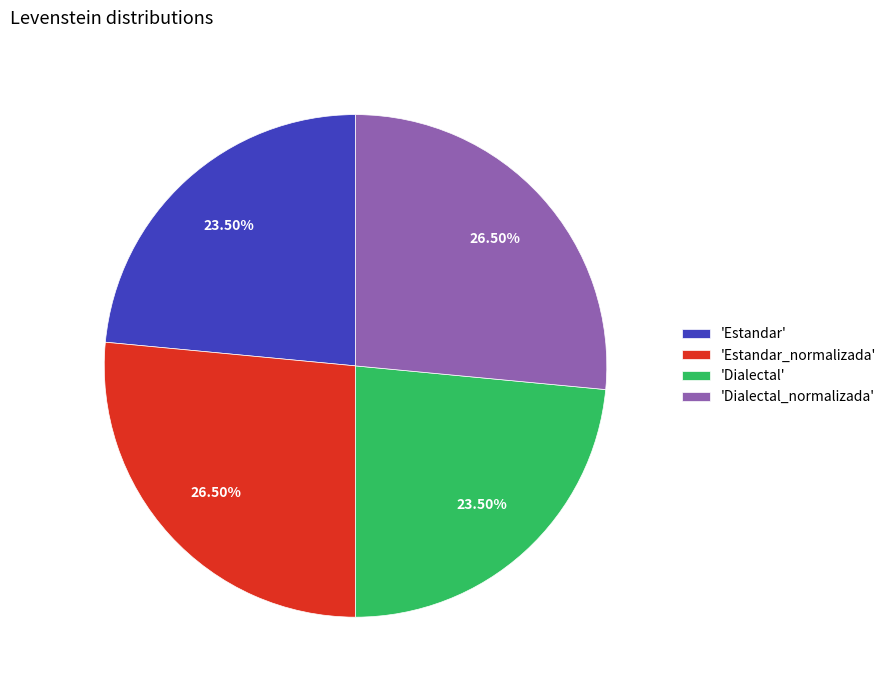

Is there any slice that represents more than half of the pie?

No